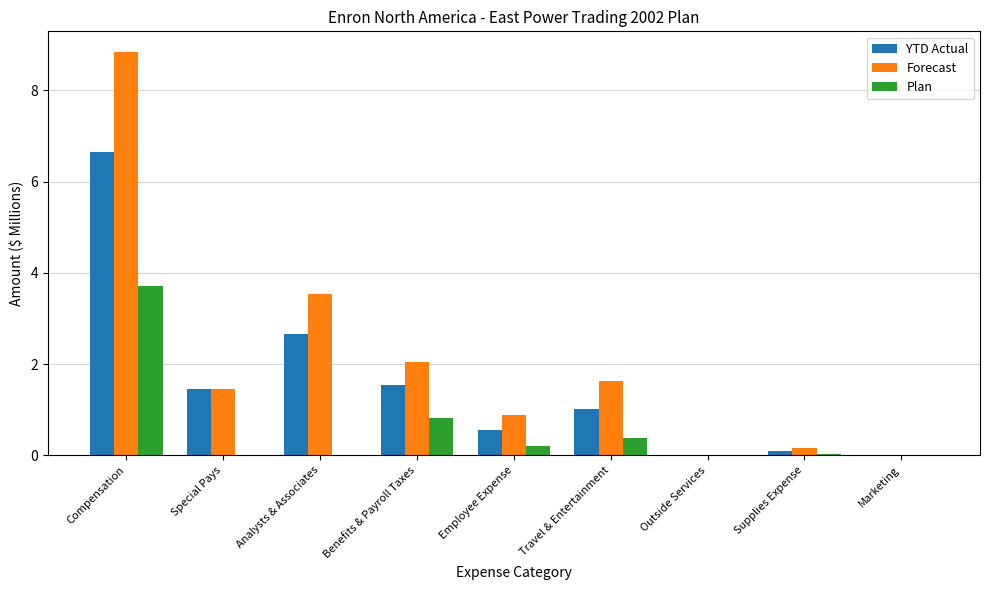

At which label is YTD Actual closest to 3?

Analysts & Associates